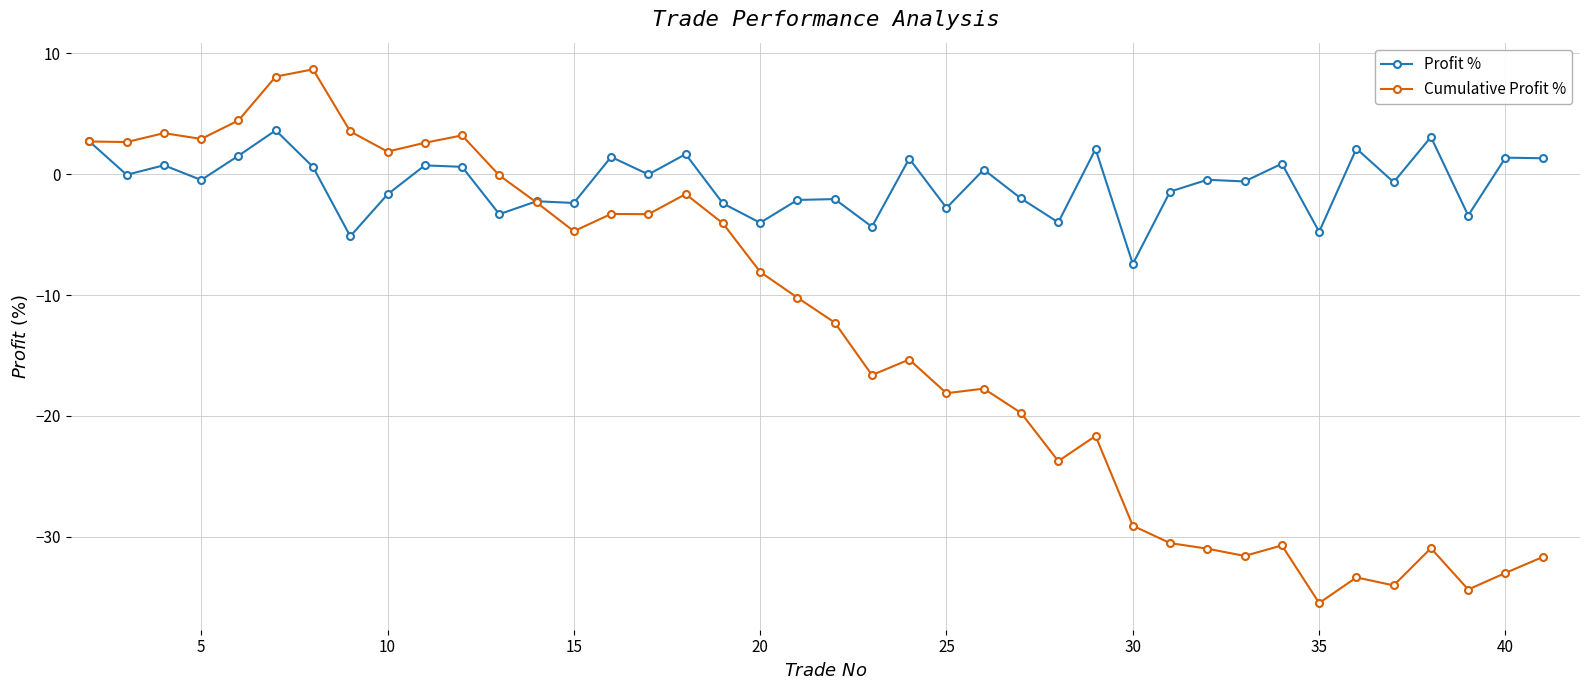

What is the maximum value shown in the chart?

8.7